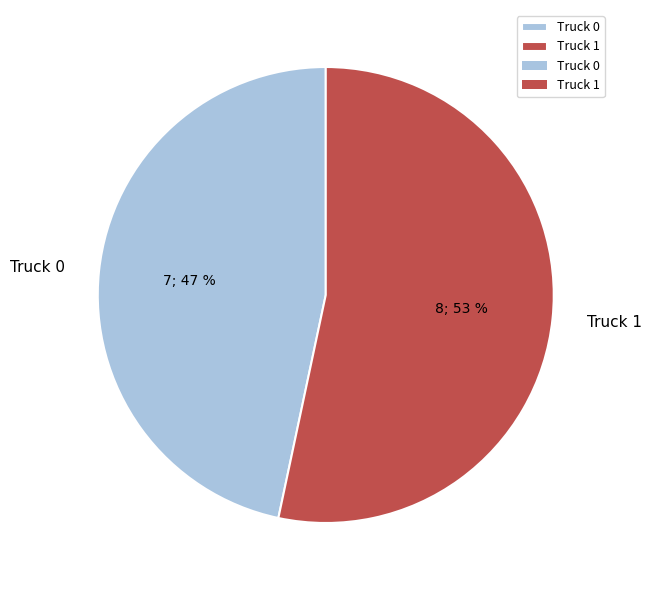

How many slices are in this pie chart?

2